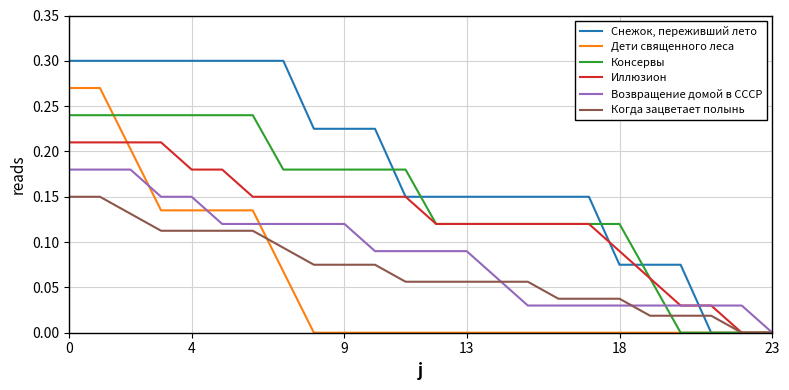

What is the sum of all Иллюзион values?

3.0